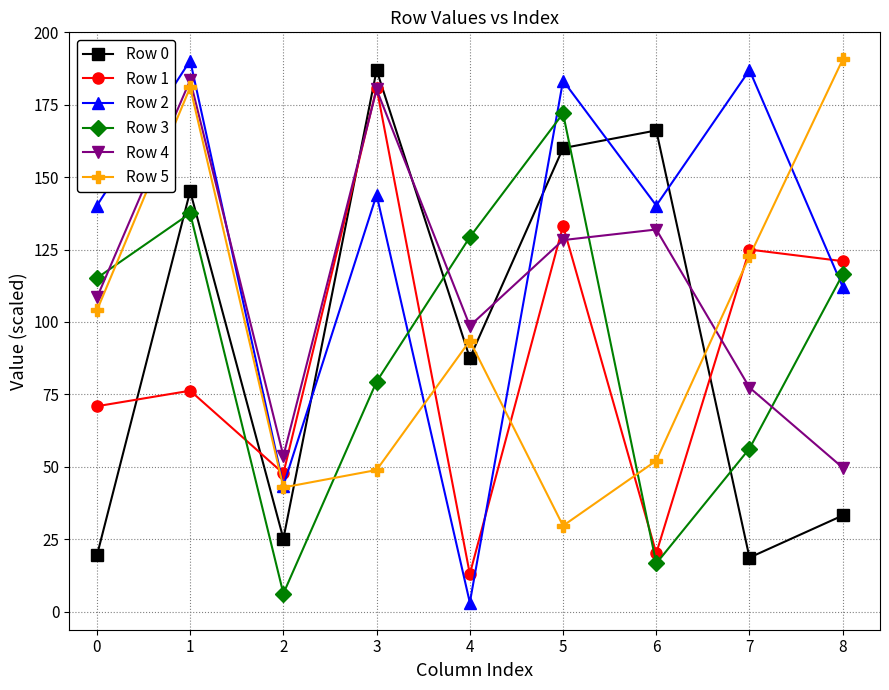

What are all the series names shown in the legend?

Row 0, Row 1, Row 2, Row 3, Row 4, Row 5